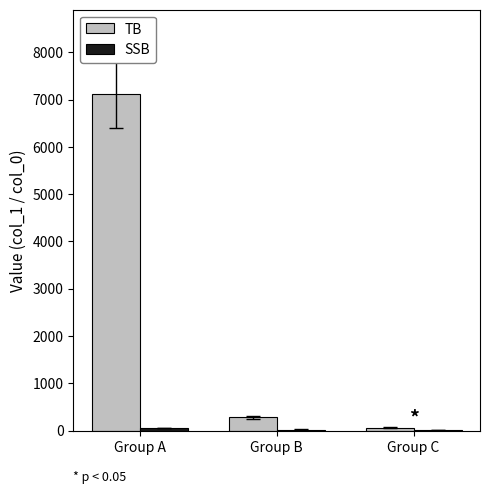

The value of TB at Group B is 281. True or false?

True